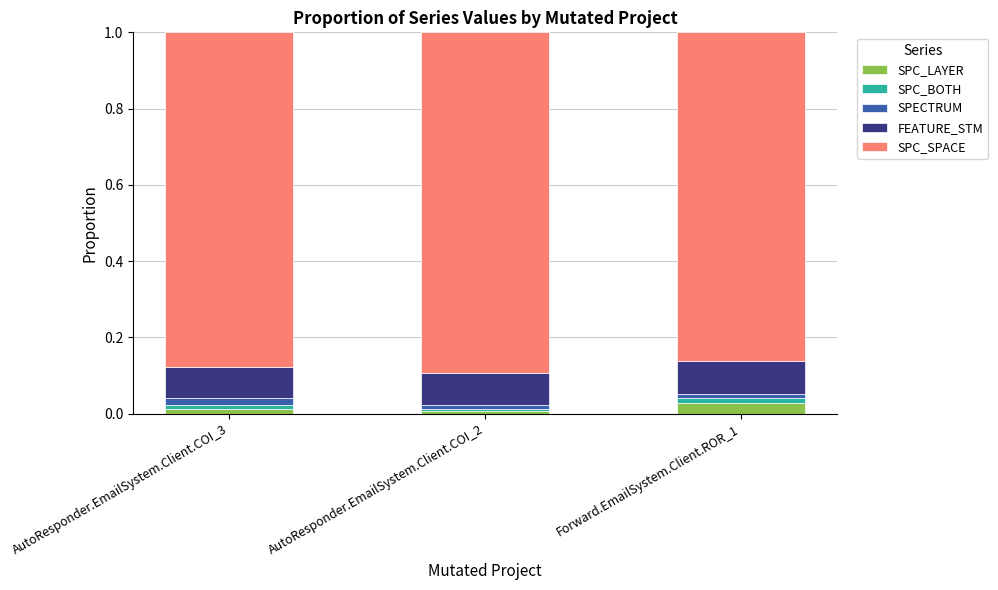

True or false: SPC_LAYER has a value of 0.0 at Forward.EmailSystem.Client.ROR_1.

True